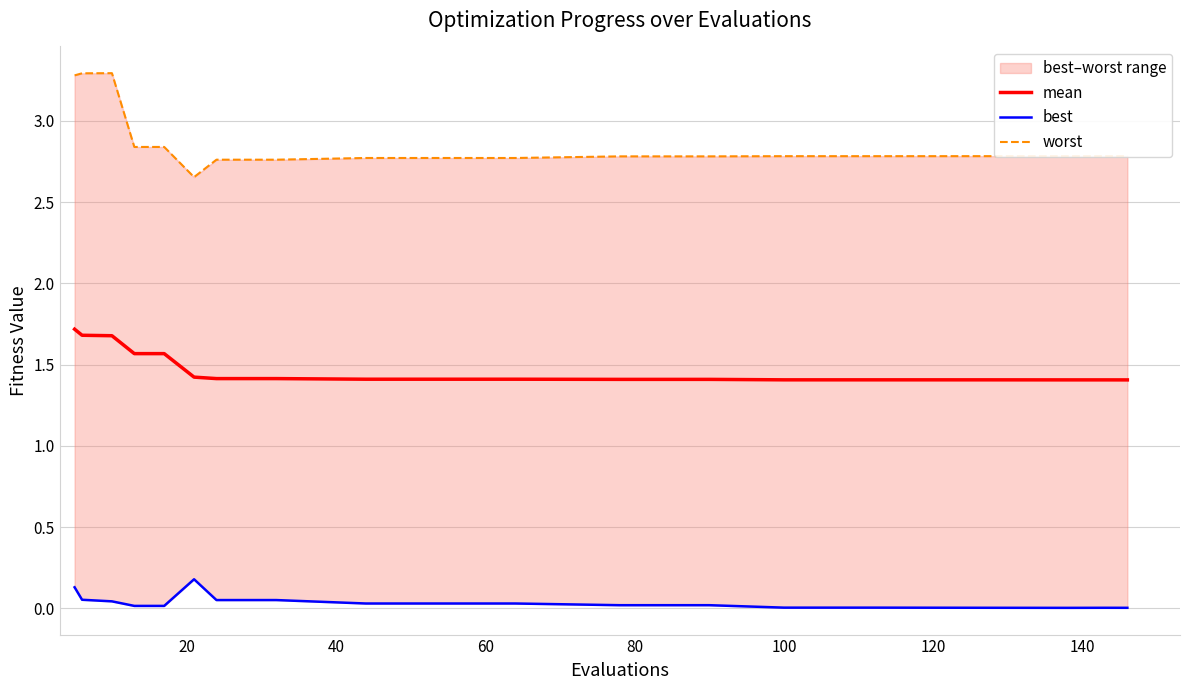

What is the maximum value for mean?

1.7